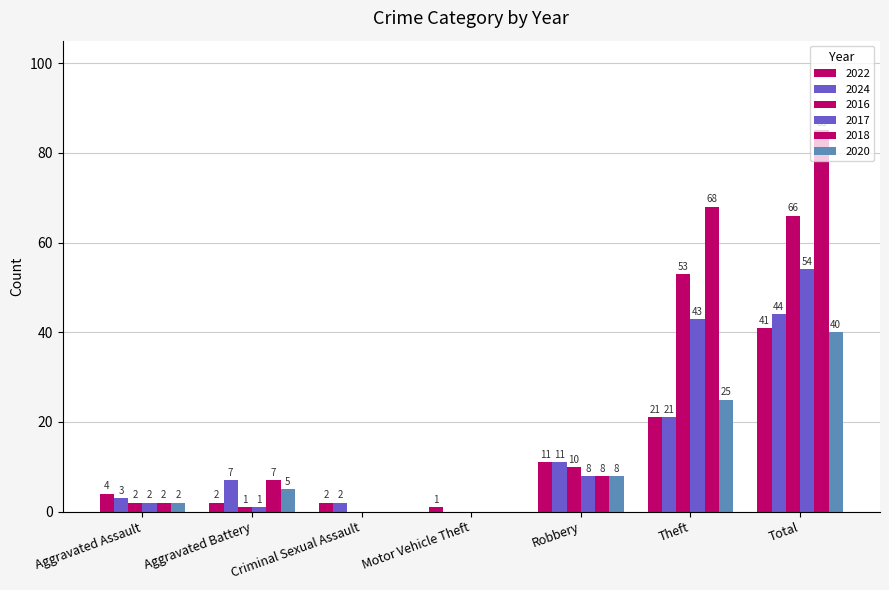

Count the number of categories in the chart.

7